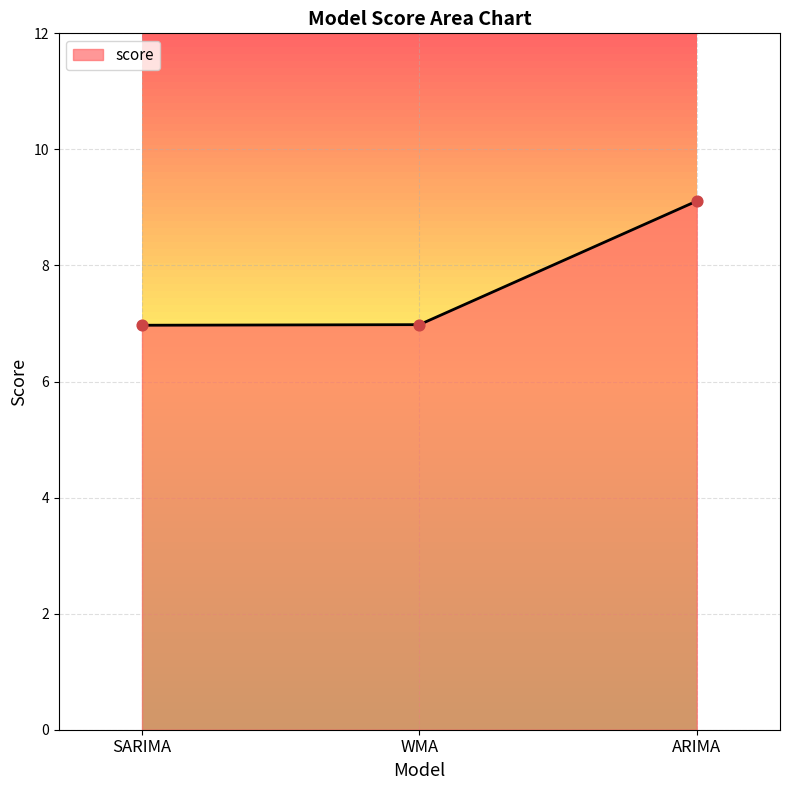

What is the ratio of the value at SARIMA to the value at WMA?

1.0